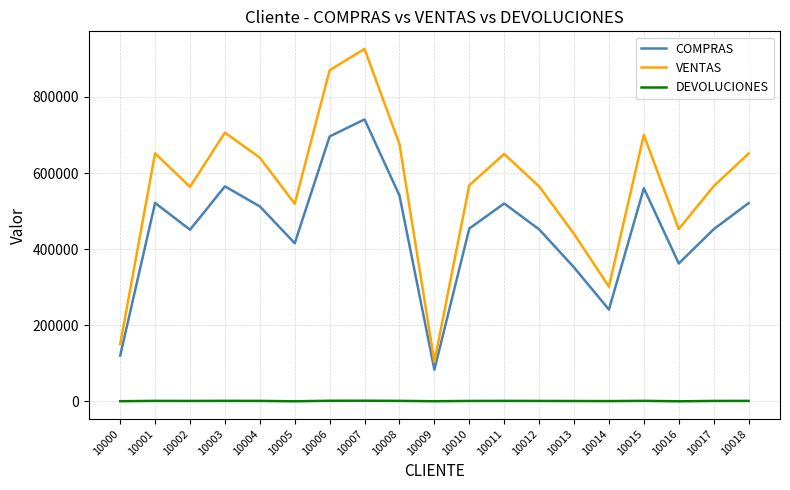

What is the difference between the maximum and minimum values in the COMPRAS series?

658000